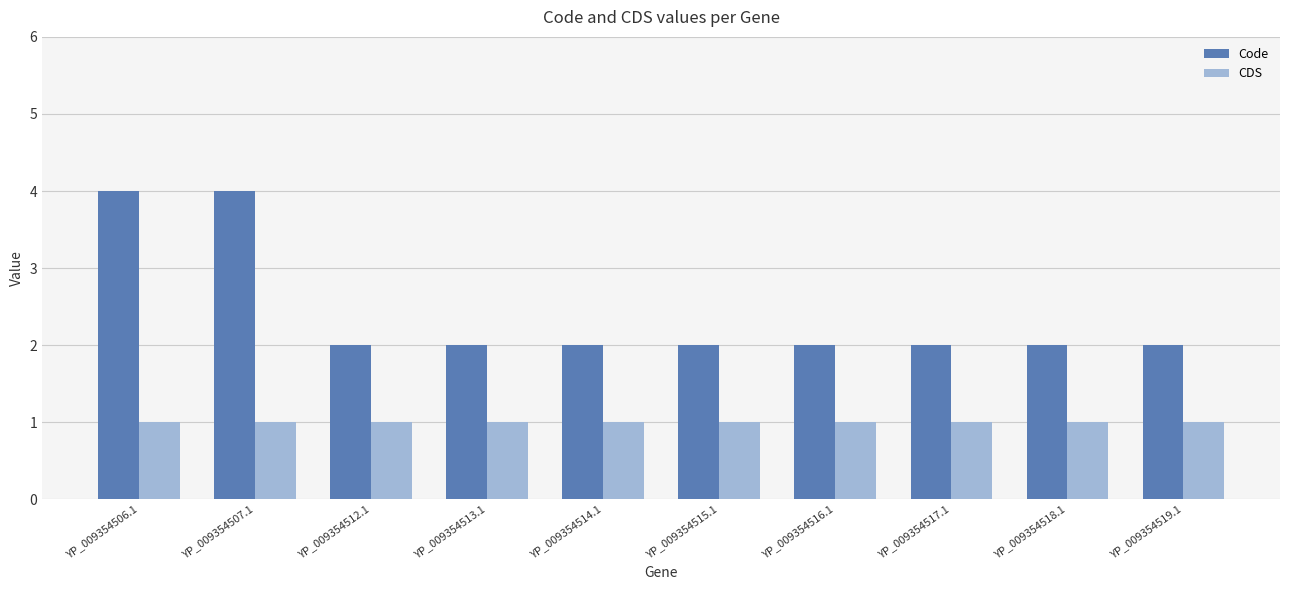

What position from the right is YP_009354519.1?

1